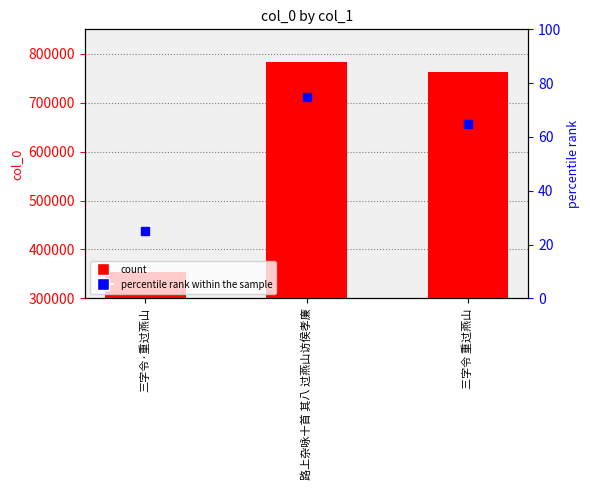

At which category does the chart reach its minimum across all series?

三字令·重过燕山